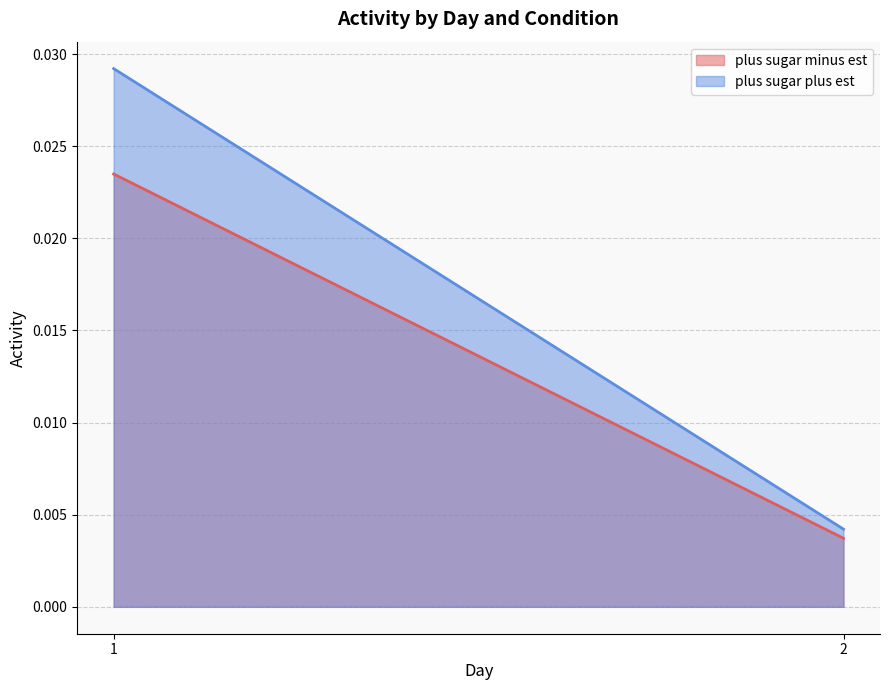

List the labels in order of plus sugar plus est value, largest first.

1, 2